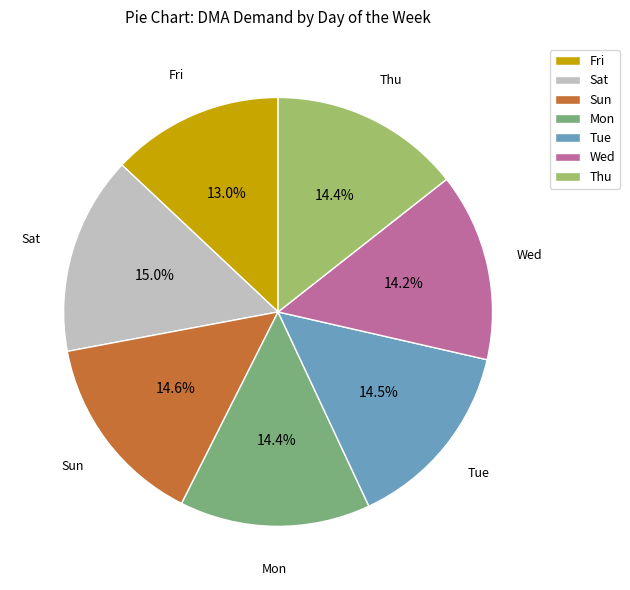

Does any single category account for the majority?

No